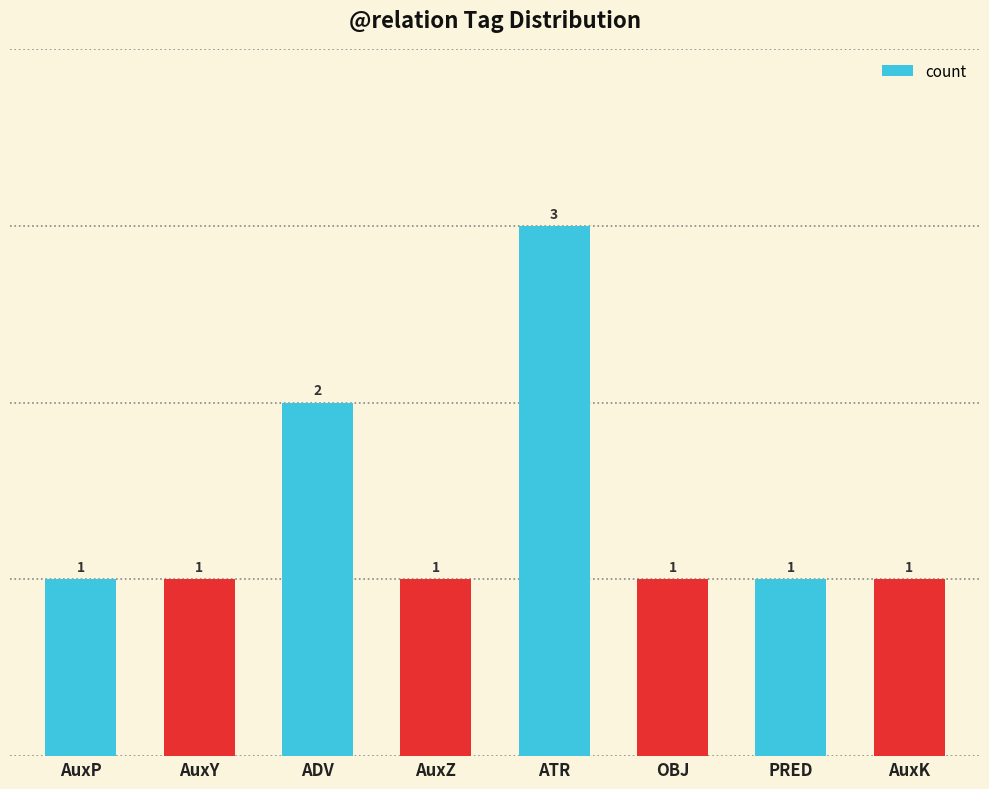

What is the label of the 3rd bar from the right?

OBJ